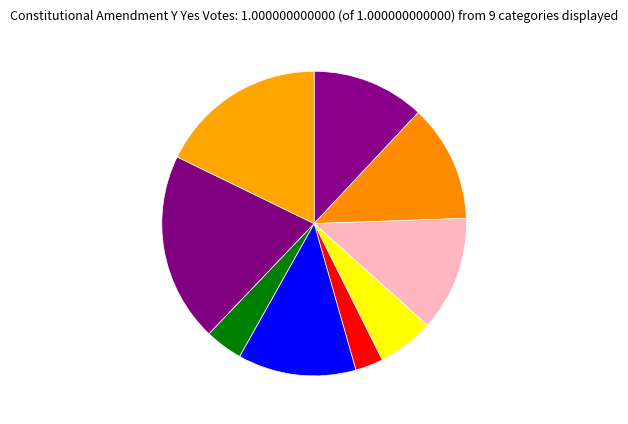

Count the number of slices in the pie.

9